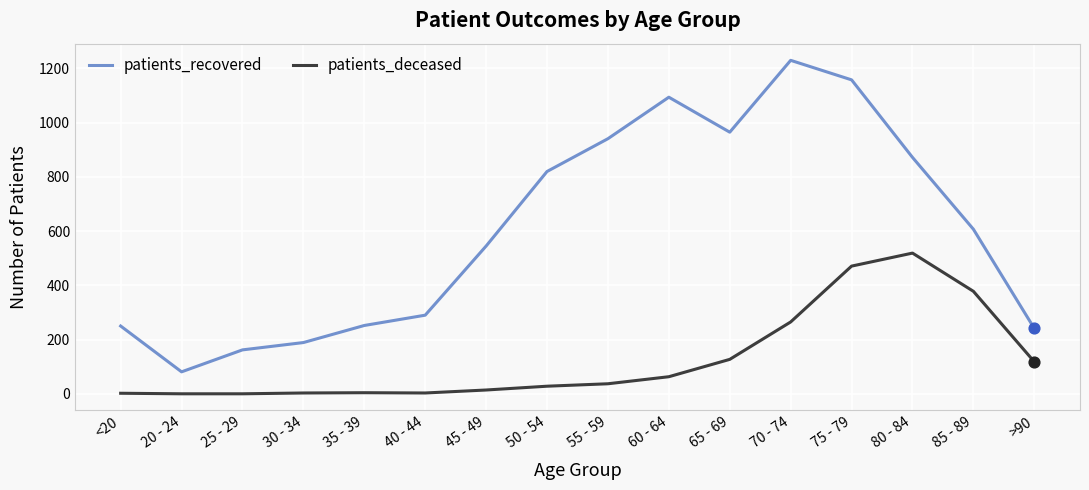

Which series has the widest spread of values?

patients_recovered